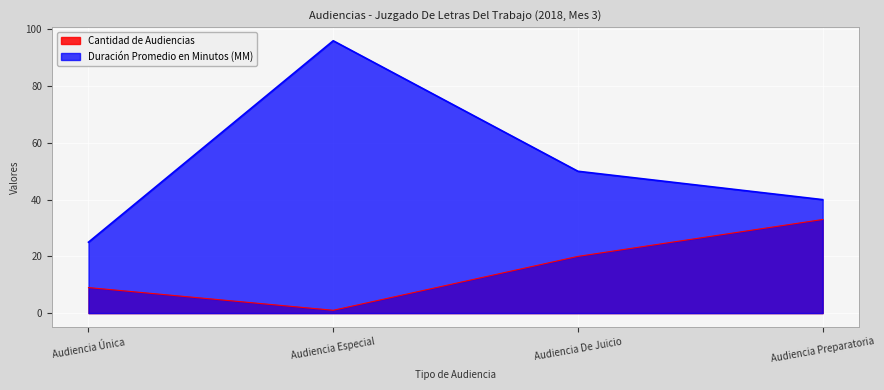

Reading right to left, extract all data points from this chart.

Cantidad de Audiencias: 33	20	1	9
Duración Promedio en Minutos (MM): 40	50	96	25